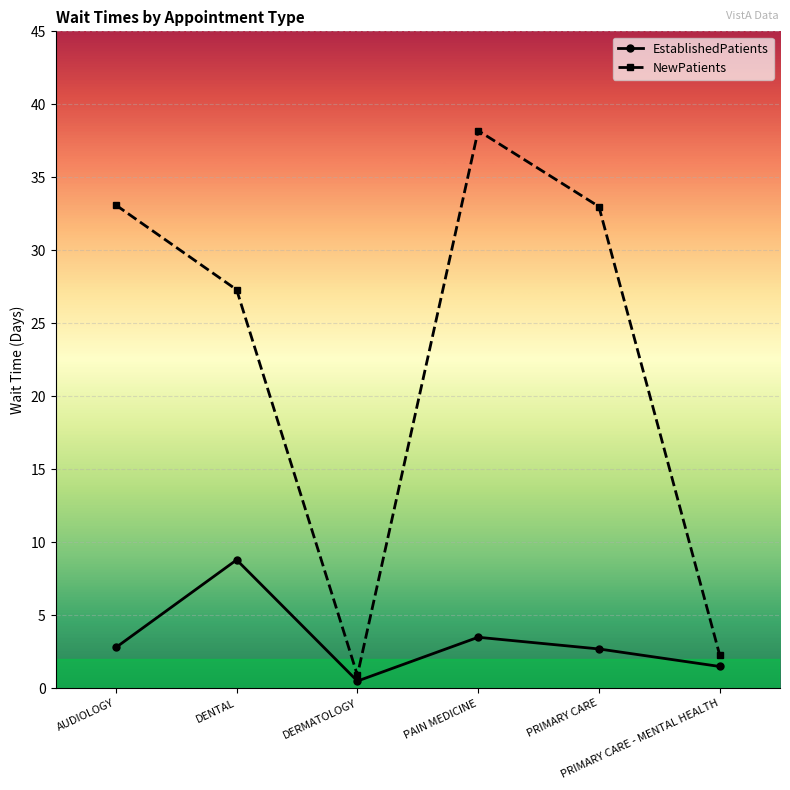

At which label does NewPatients first exceed 33?

AUDIOLOGY